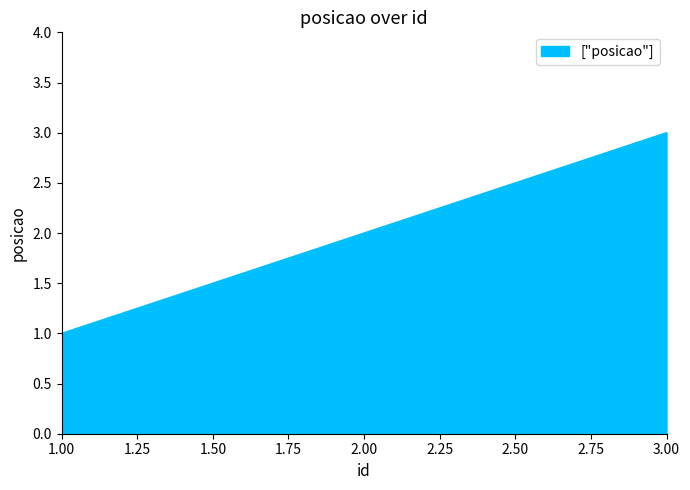

What is the change in value from 2.00 to 3.00?

+1